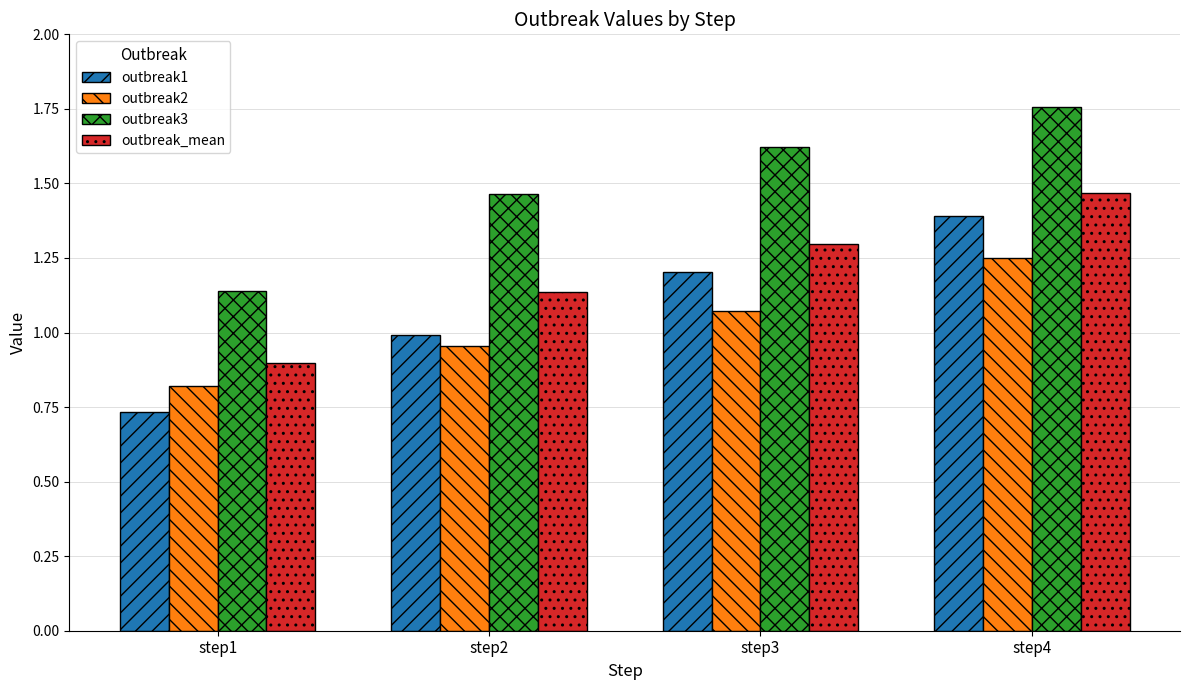

What is the spread (max minus min) of values at step2?

0.5